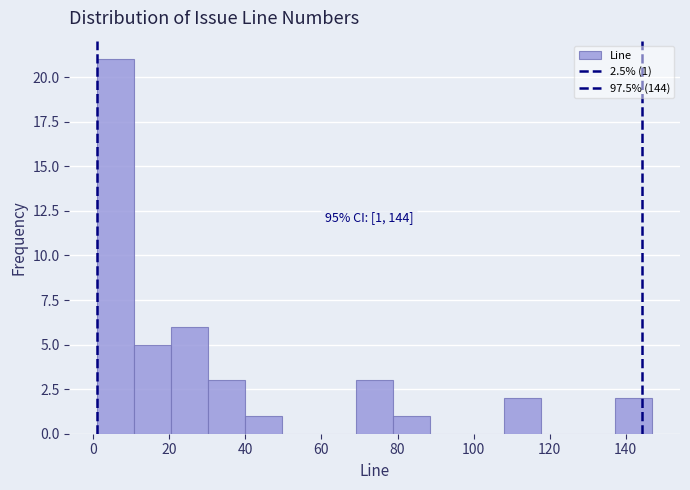

Over which range of the x-axis is the bar tallest?

2 to 10